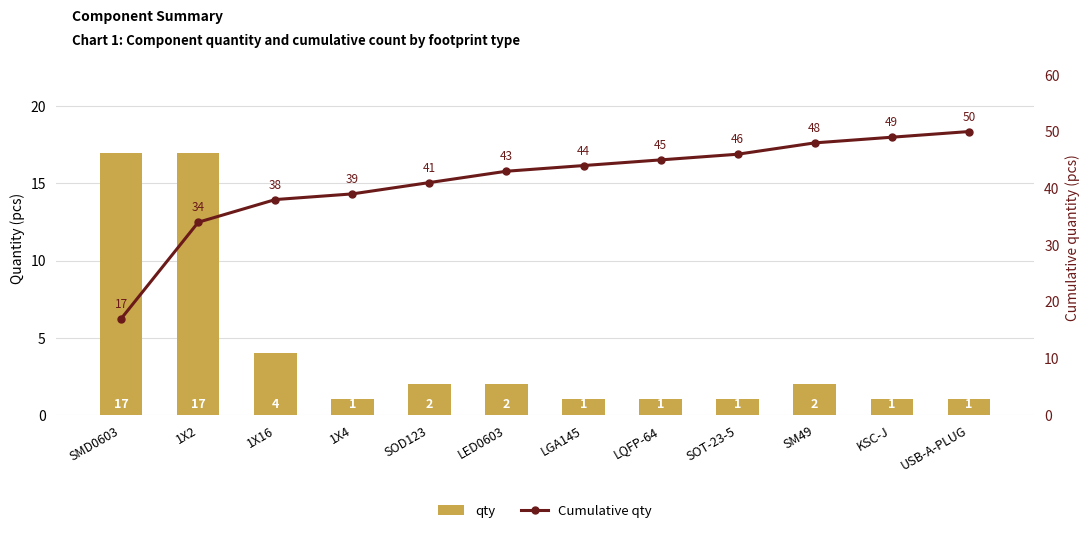

At which category is the sum across all series the highest?

1X2